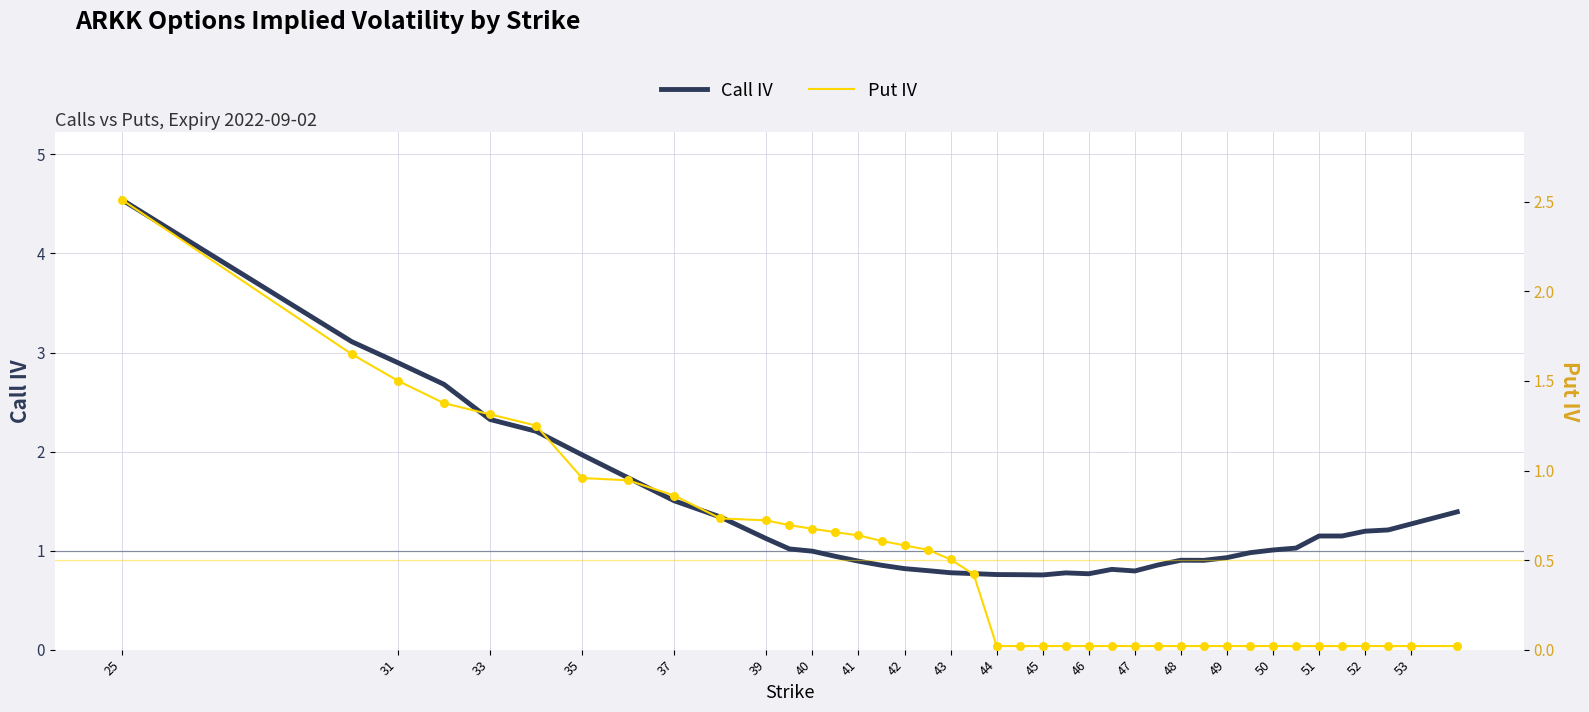

What are all the series names shown in the legend?

Call IV, Put IV